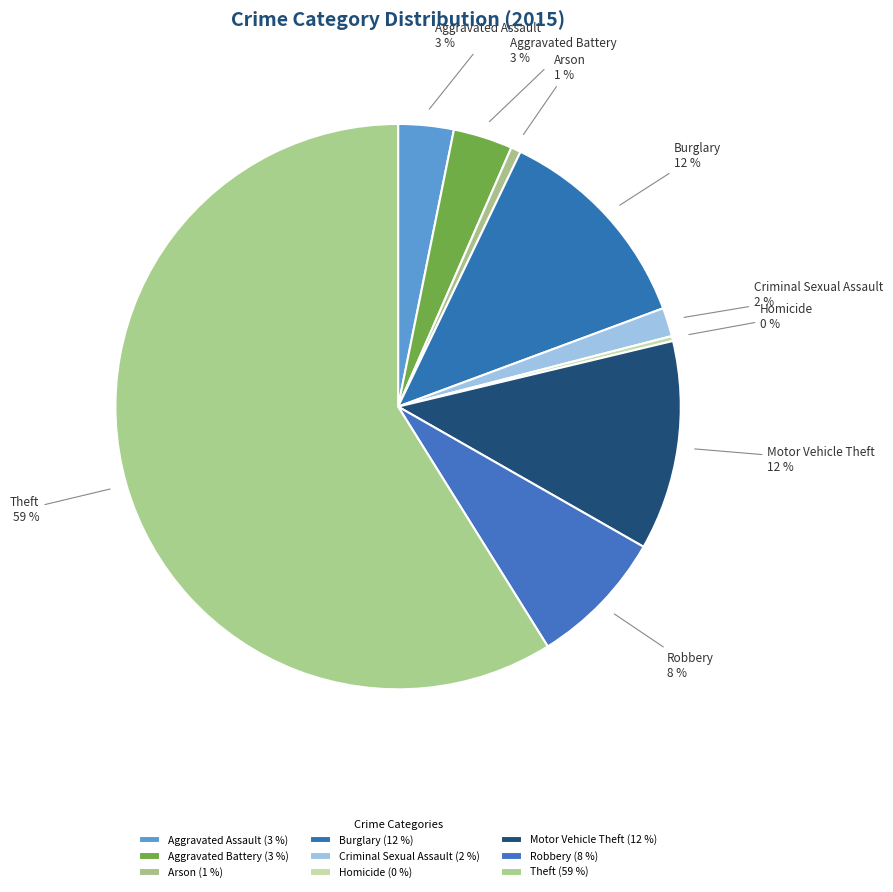

How many segments does this pie chart have?

9